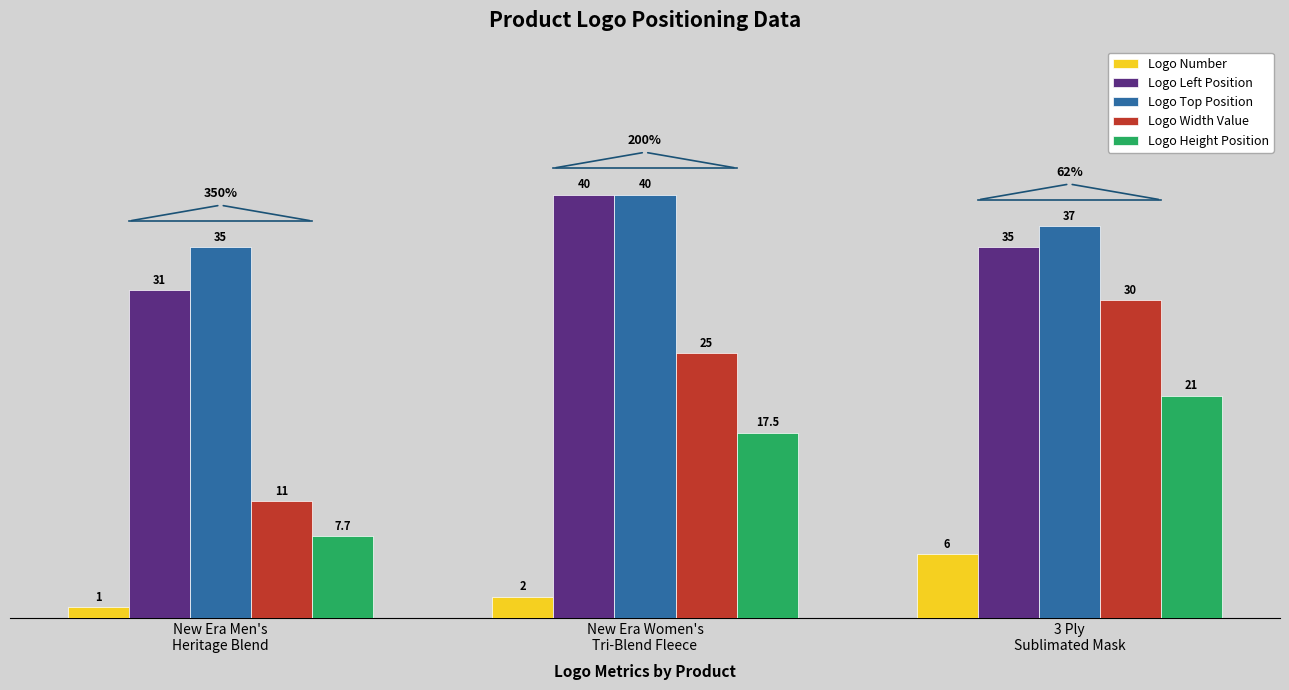

Which series changed the most between New Era Men's
Heritage Blend and 3 Ply
Sublimated Mask?

Logo Width Value